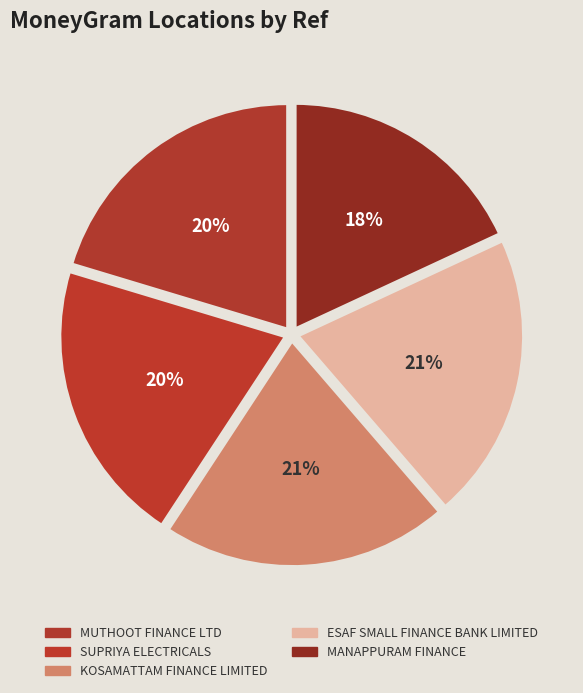

How many slices are in this pie chart?

5